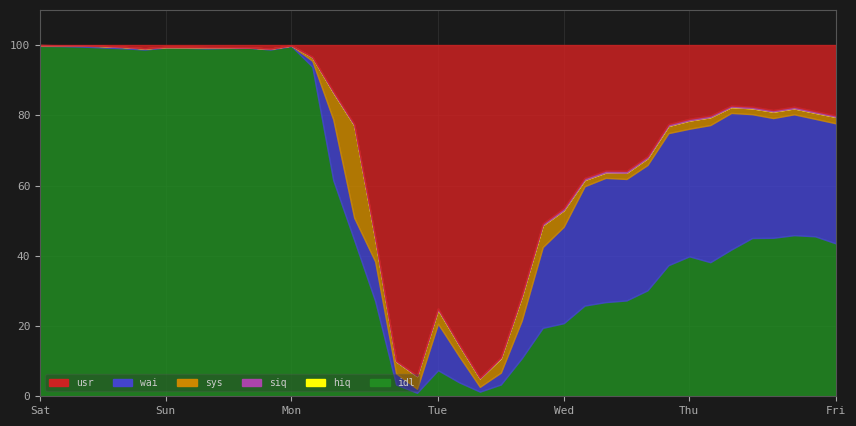

True or false: hiq and wai intersect in this chart.

False